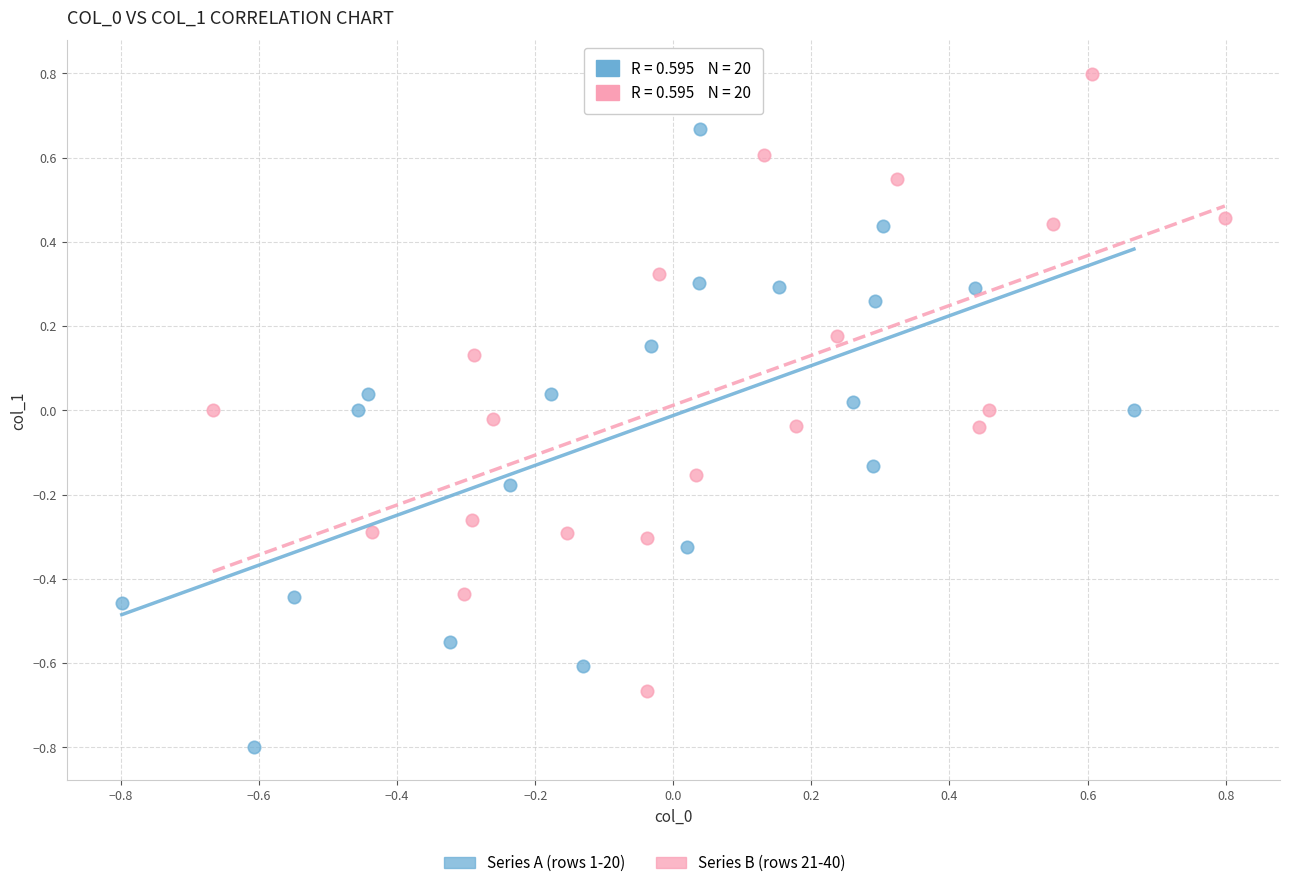

Which series reaches the minimum Y coordinate?

Series A (rows 1-20)